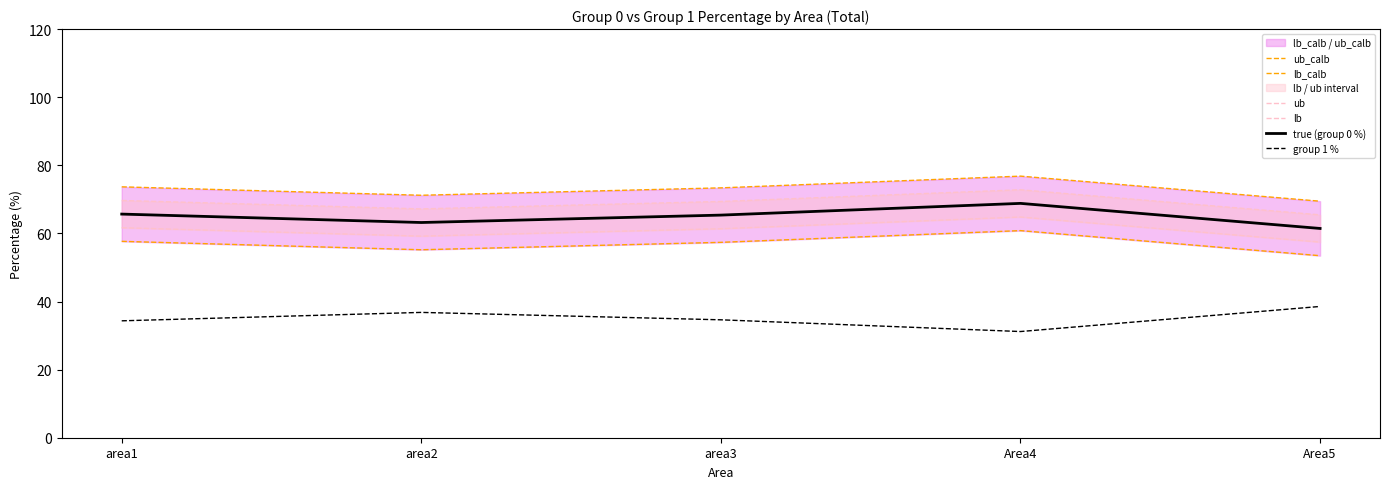

At which category does ub_calb reach its first local valley?

area2